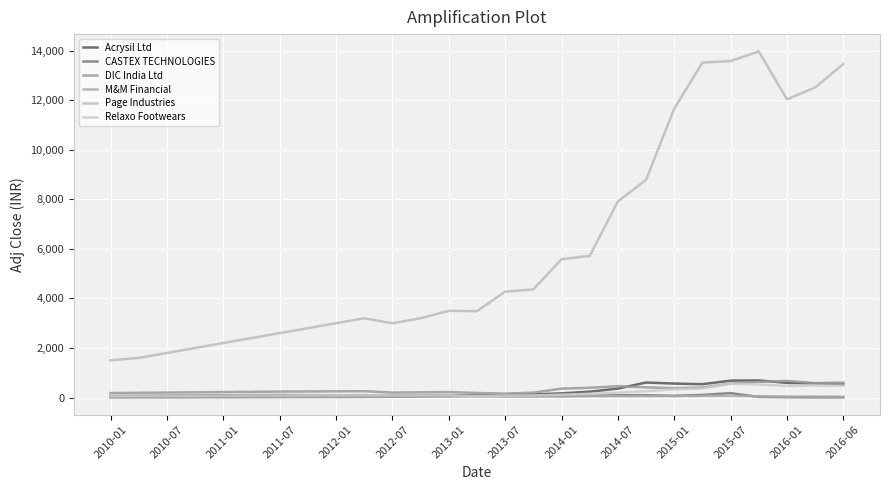

How many intersections are there between Relaxo Footwears and Acrysil Ltd?

2